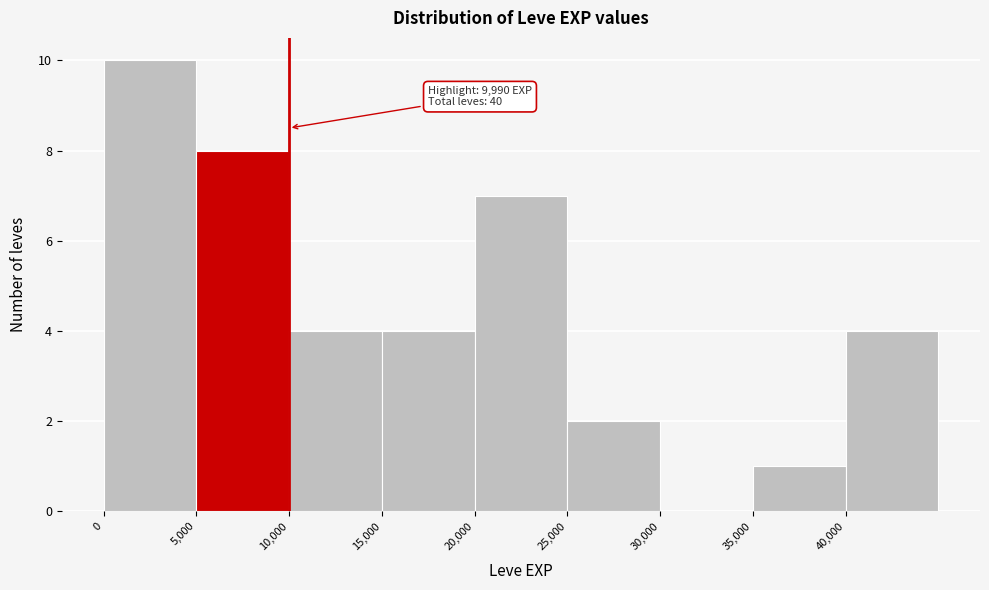

Over which range of the x-axis is the bar tallest?

0 to 5000